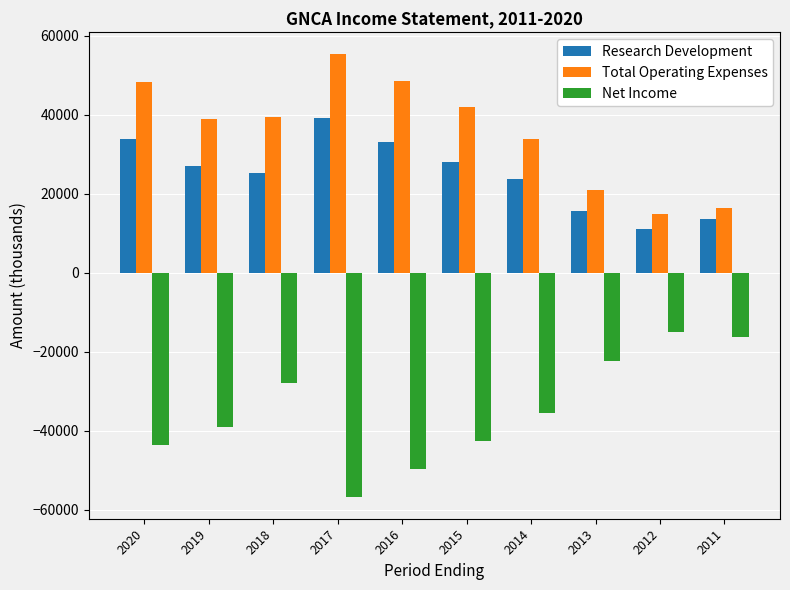

What is the total value across all series at 2014?

22100